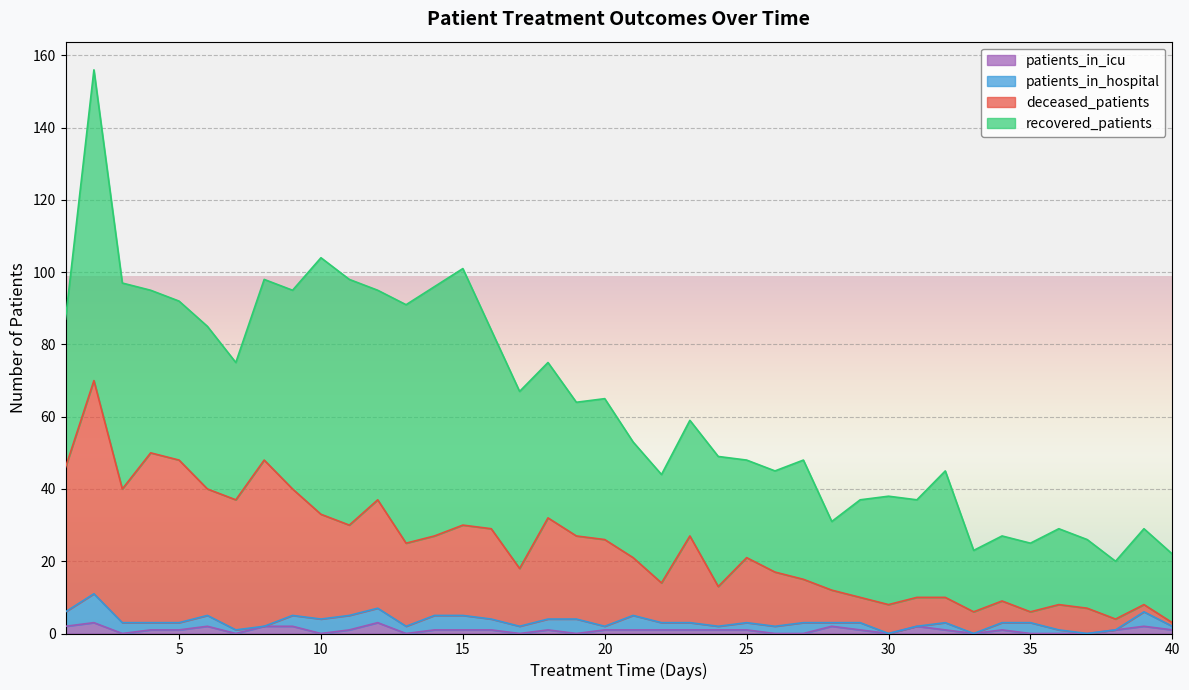

What are all the series names shown in the legend?

patients_in_icu, patients_in_hospital, deceased_patients, recovered_patients